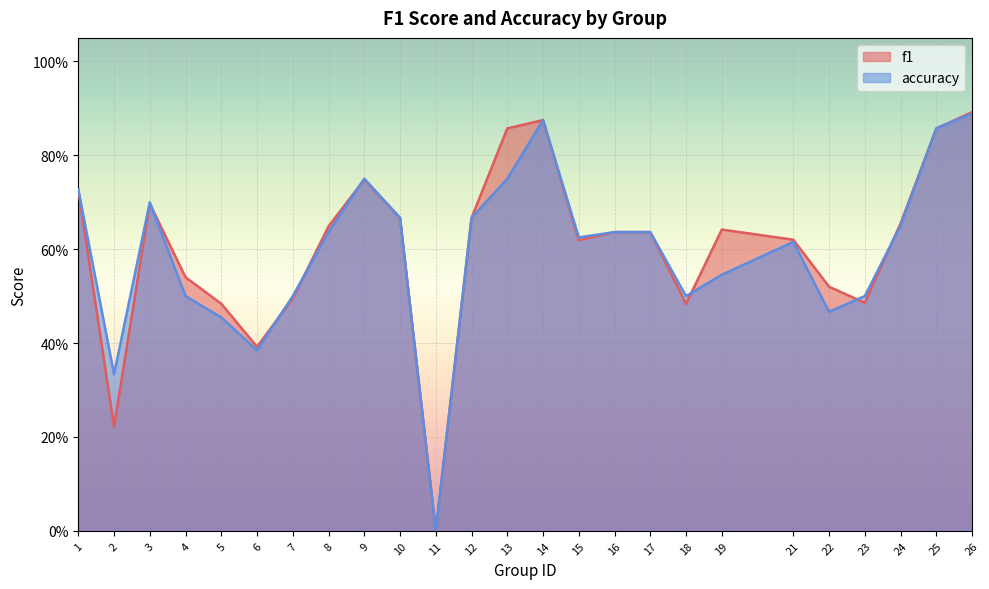

True or false: accuracy has more than 0 interior local peaks.

True